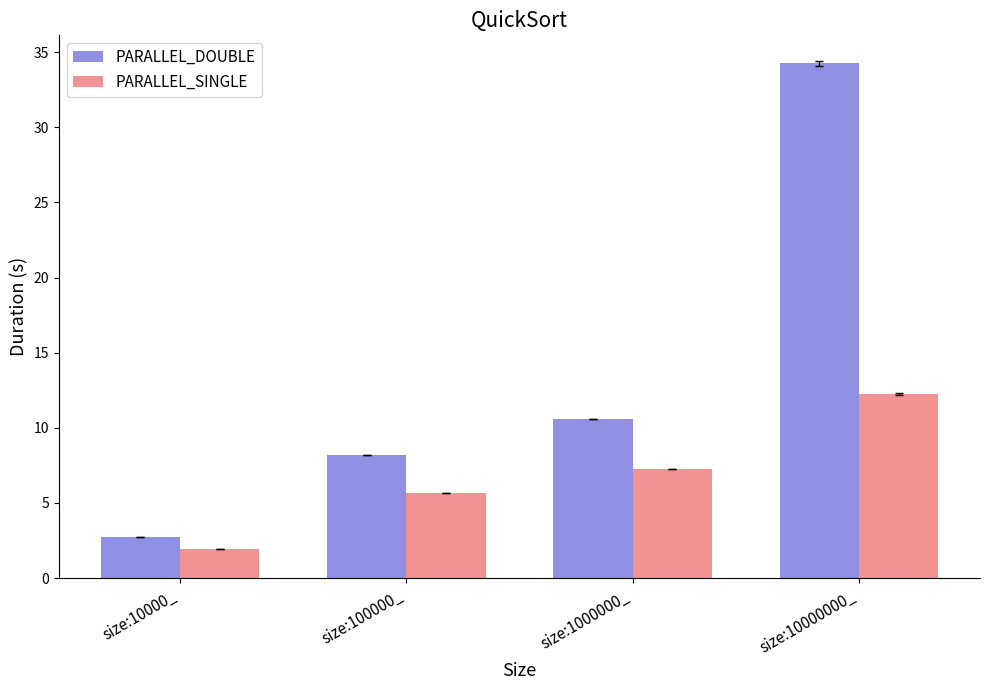

What is the smallest value displayed?

1.9